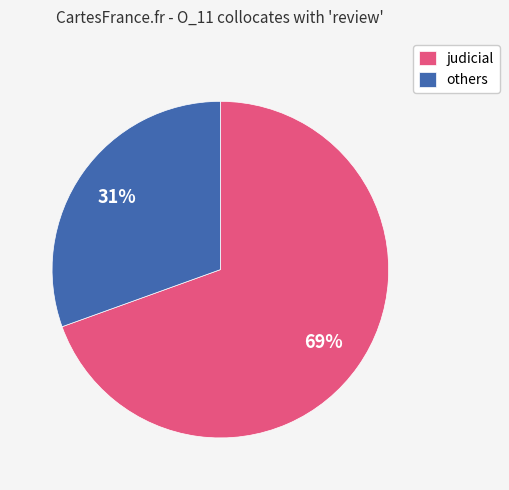

How many segments does this pie chart have?

2